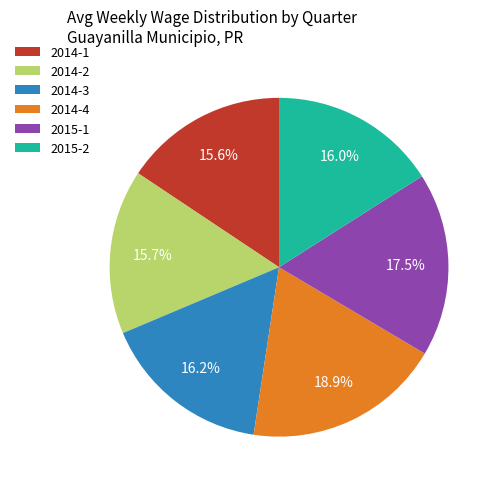

To the nearest percent, what percentage of the pie is 2014-2?

16%